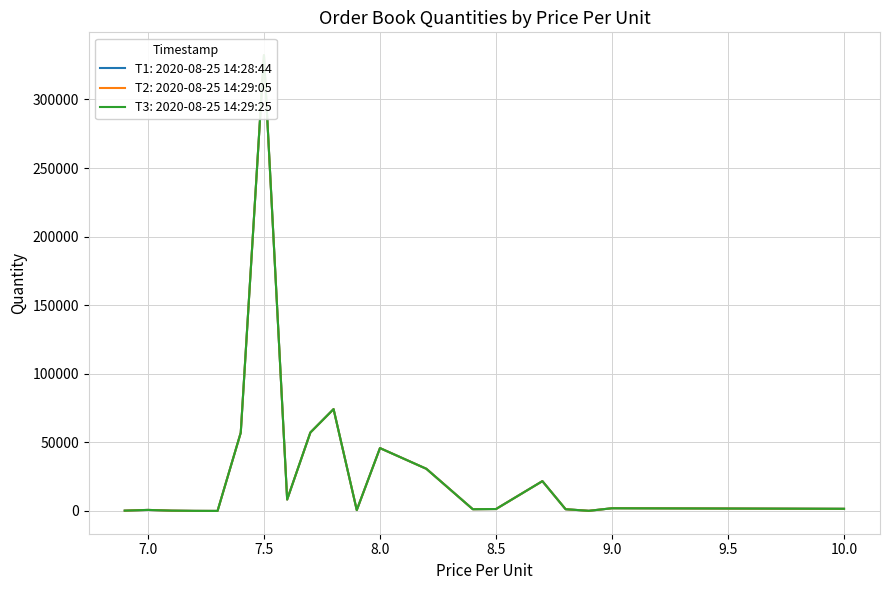

In T1: 2020-08-25 14:28:44, how many points are higher than both neighbors (excluding endpoints)?

6